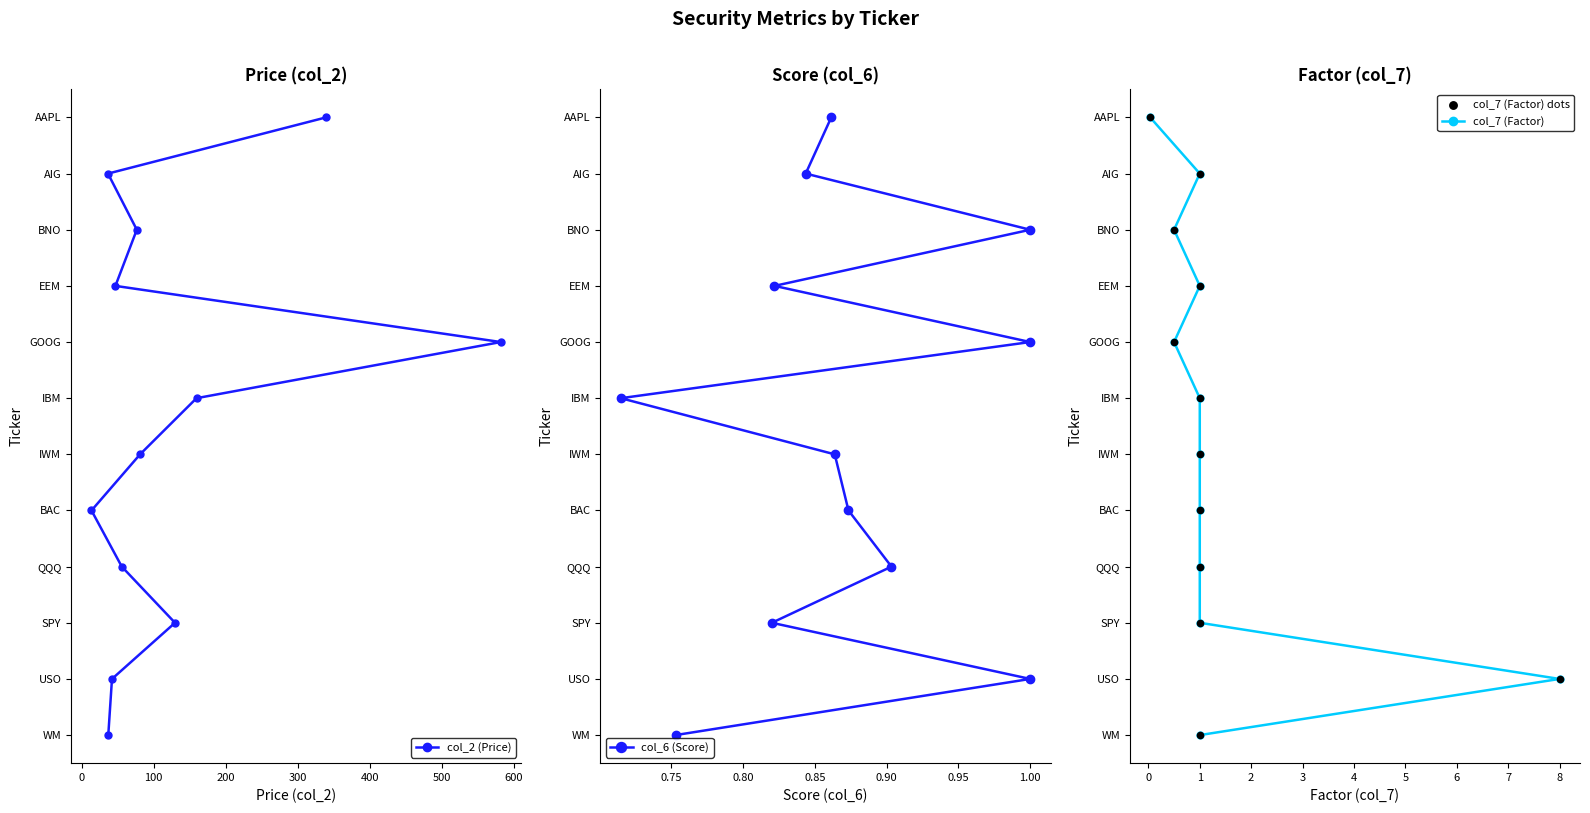

At how many categories does at least one series exceed 2?

9